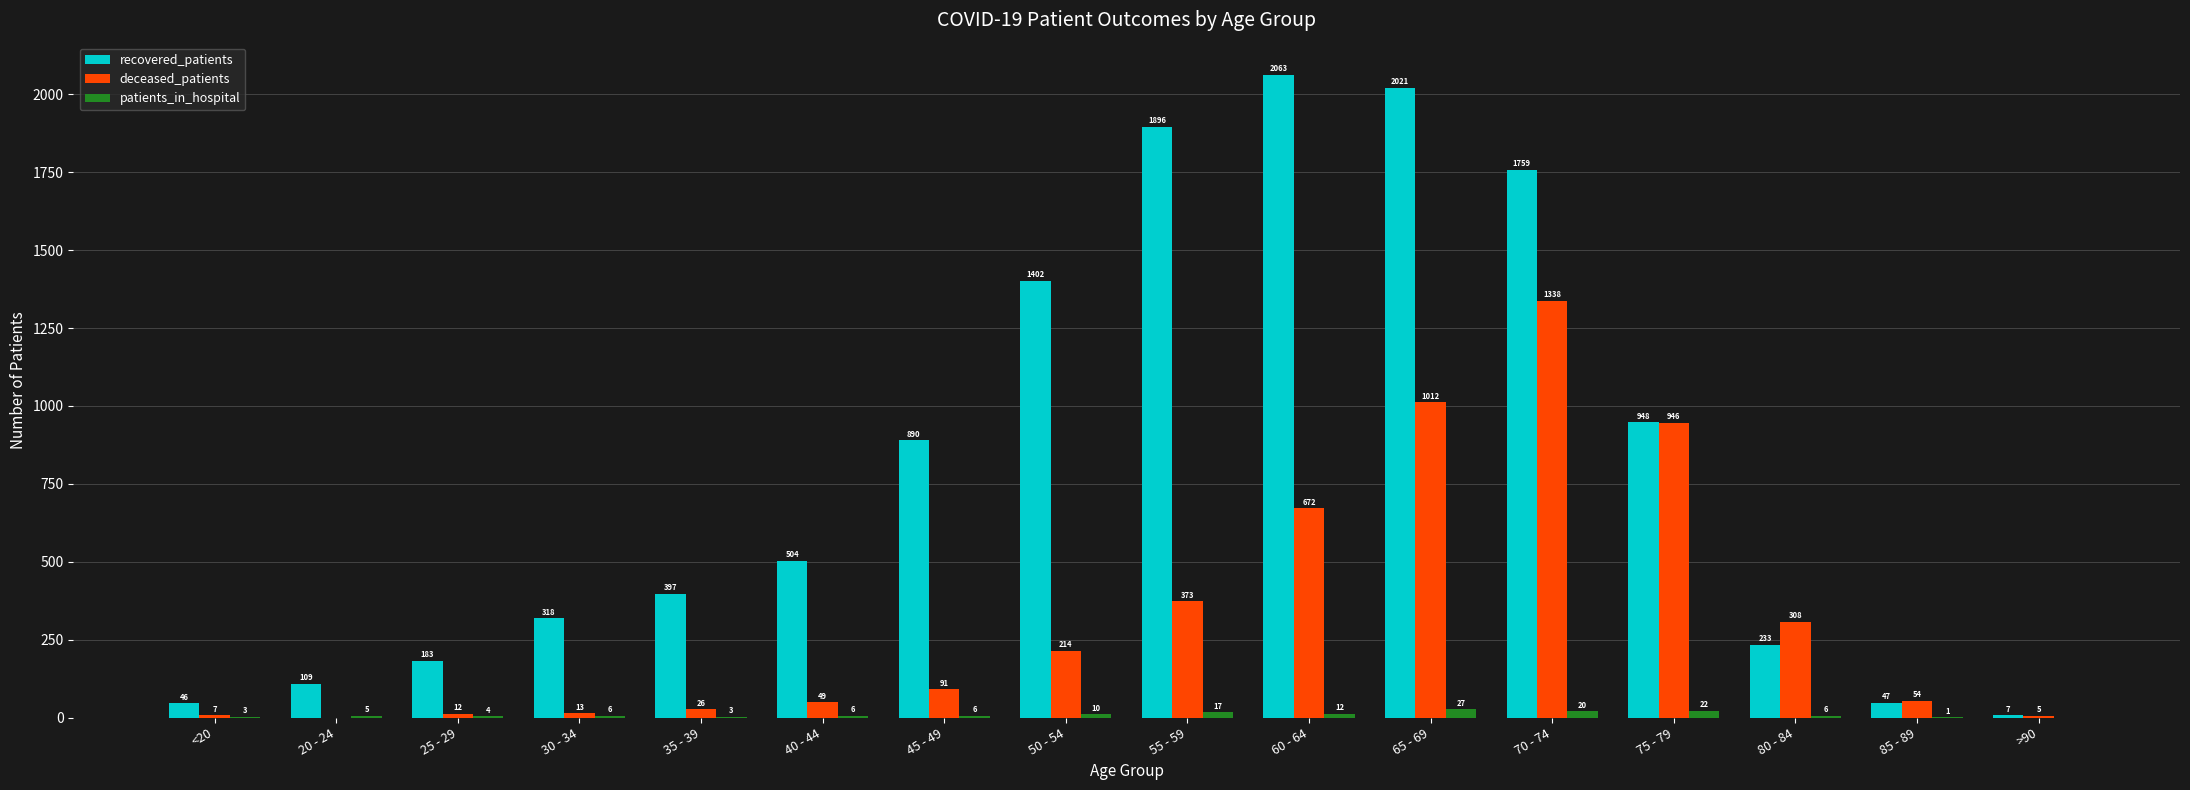

What is the sum of all recovered_patients values?

12823